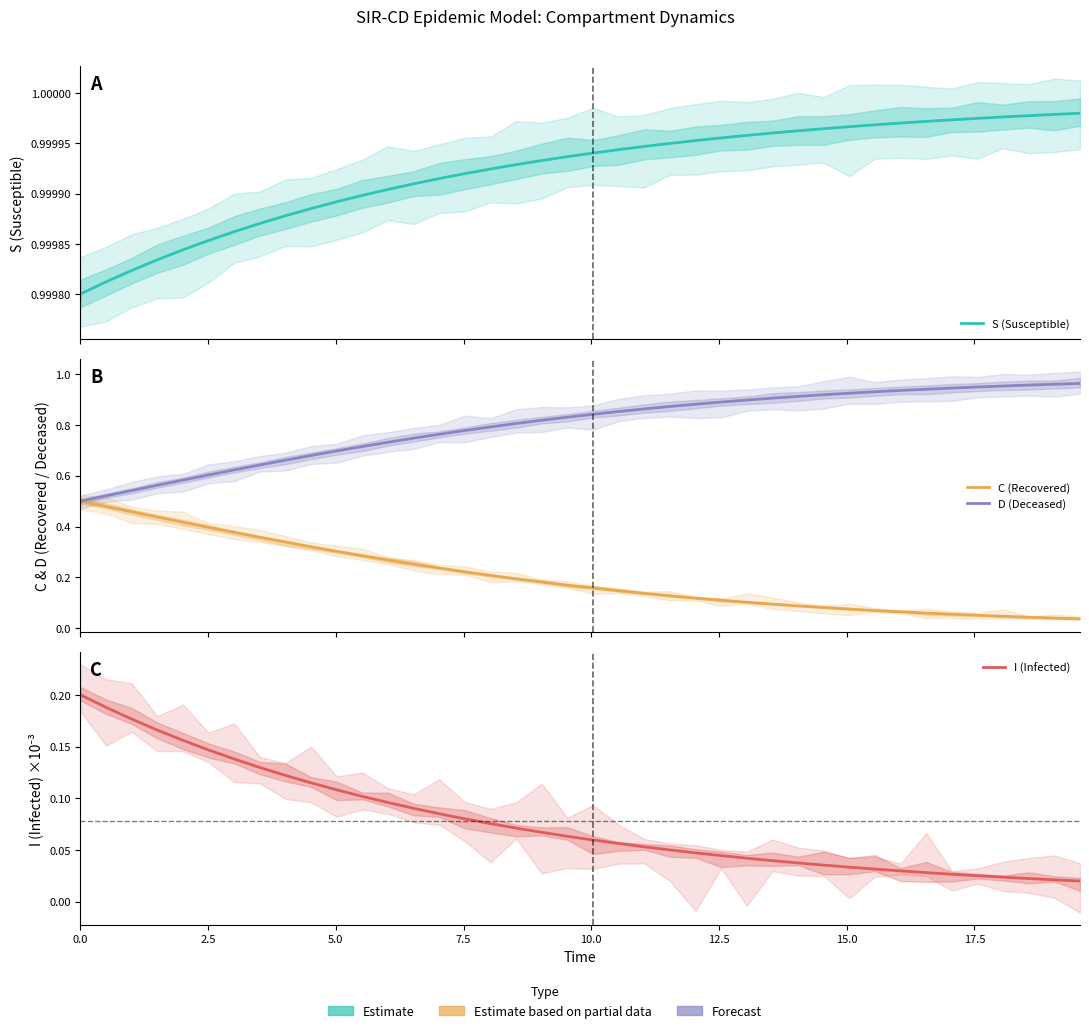

Is this an area chart (filled region under the line)?

No